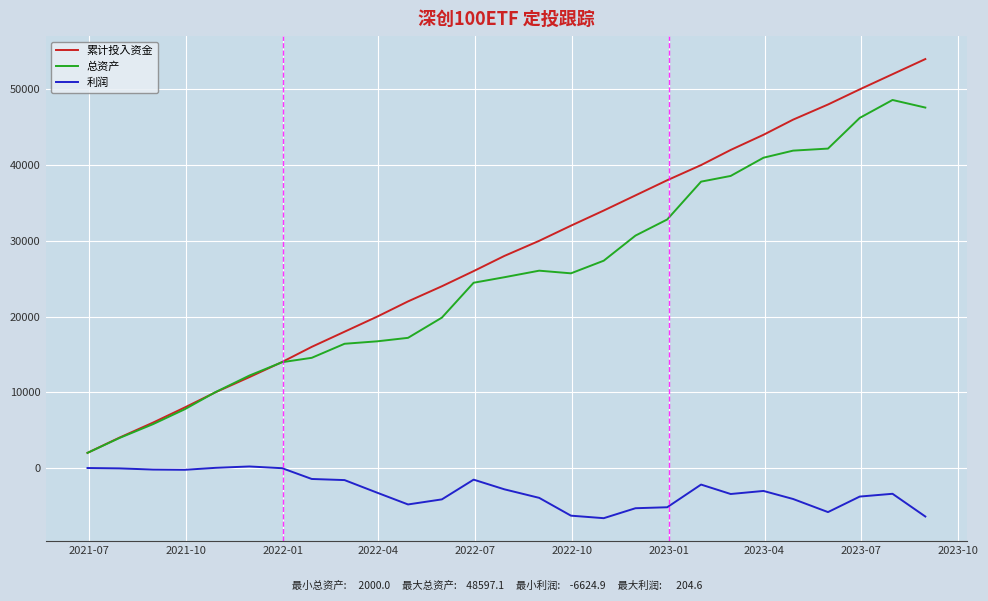

True or false: 利润 and 累计投入资金 cross at least once.

False